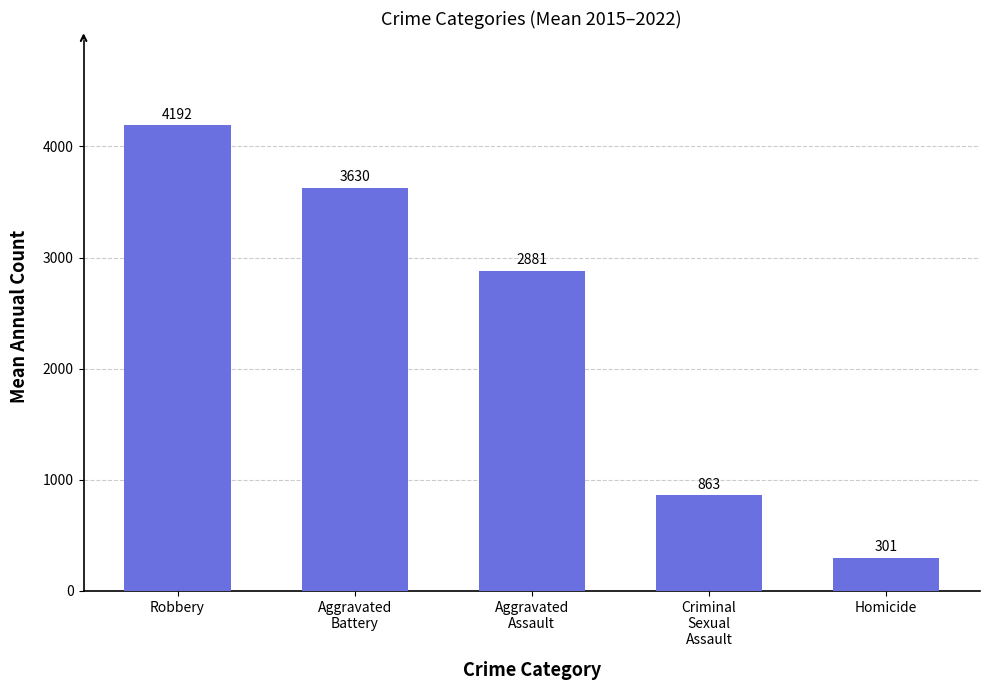

Rank the categories by value from lowest to highest.

Homicide, Criminal
Sexual
Assault, Aggravated
Assault, Aggravated
Battery, Robbery